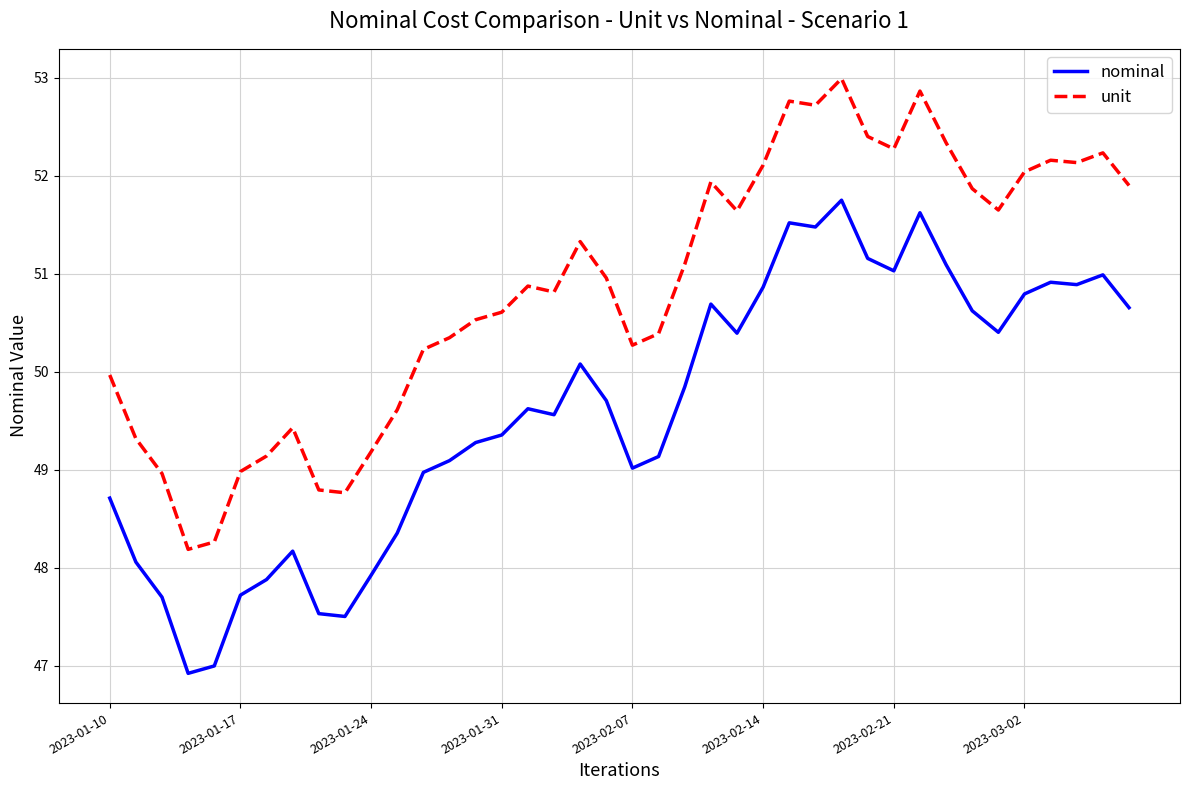

Which series has the largest range (max minus min)?

nominal